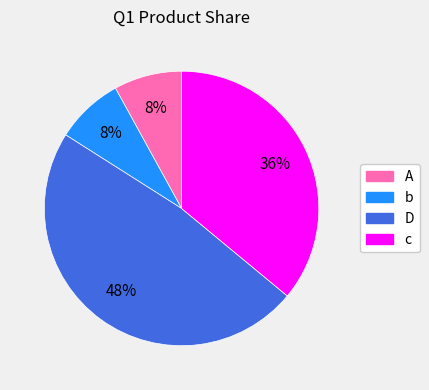

To the nearest percent, what is the average slice percentage?

25%